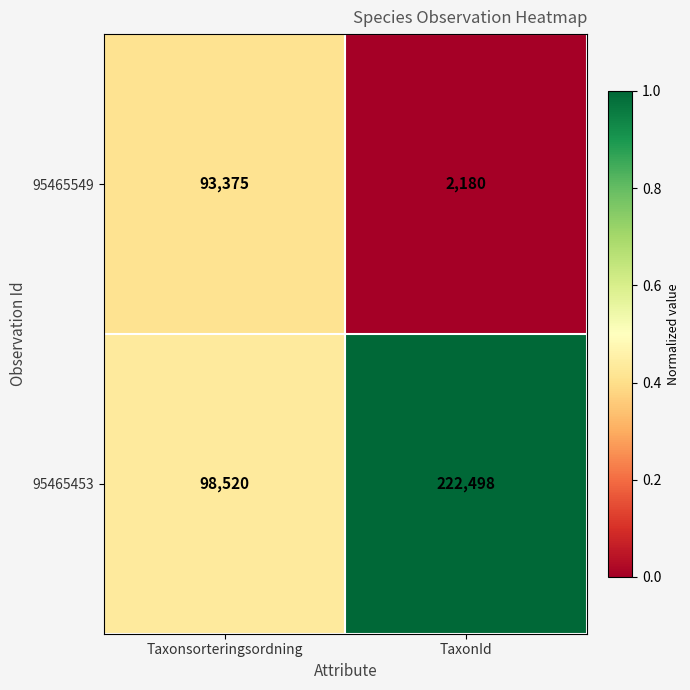

What is the difference between the highest and lowest values at TaxonId?

220318